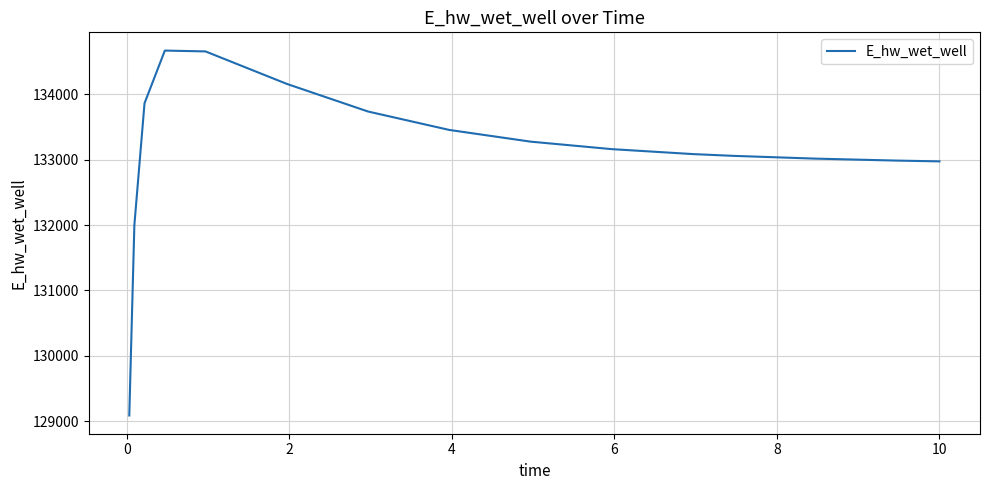

What is the maximum value shown in the chart?

134671.3